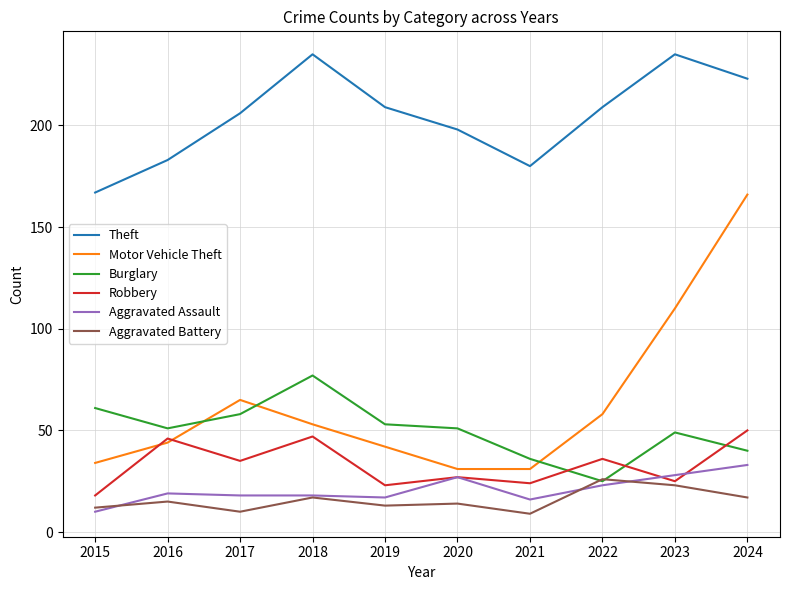

Reading left to right, transcribe all the data shown in this chart.

Theft: 2015=167	2016=183	2017=206	2018=235	2019=209	2020=198	2021=180	2022=209	2023=235	2024=223
Motor Vehicle Theft: 2015=34	2016=44	2017=65	2018=53	2019=42	2020=31	2021=31	2022=58	2023=110	2024=166
Burglary: 2015=61	2016=51	2017=58	2018=77	2019=53	2020=51	2021=36	2022=25	2023=49	2024=40
Robbery: 2015=18	2016=46	2017=35	2018=47	2019=23	2020=27	2021=24	2022=36	2023=25	2024=50
Aggravated Assault: 2015=10	2016=19	2017=18	2018=18	2019=17	2020=27	2021=16	2022=23	2023=28	2024=33
Aggravated Battery: 2015=12	2016=15	2017=10	2018=17	2019=13	2020=14	2021=9	2022=26	2023=23	2024=17